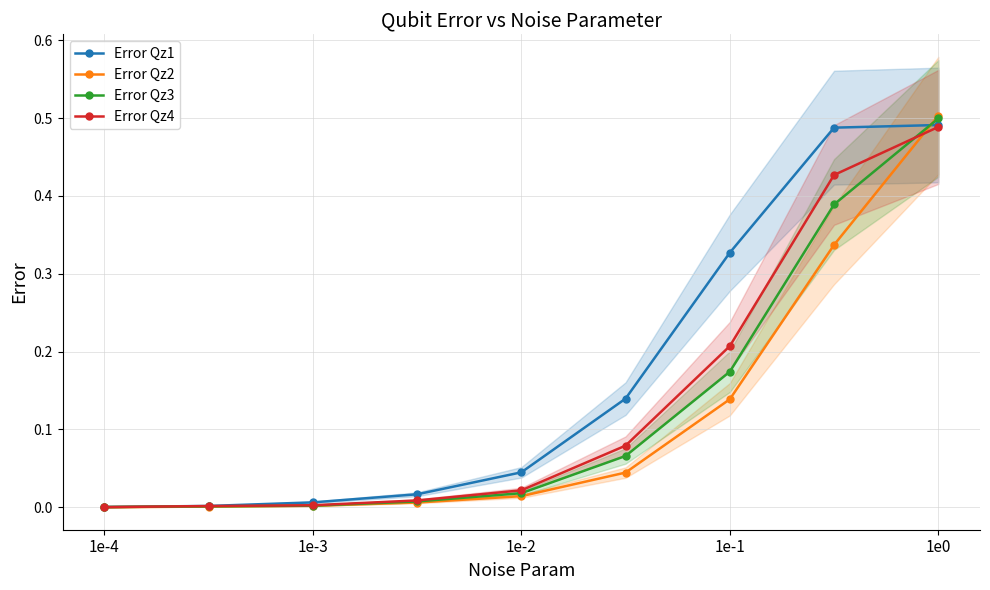

Is it true that Error Qz2 equals 0.0 at 1e-3?

True